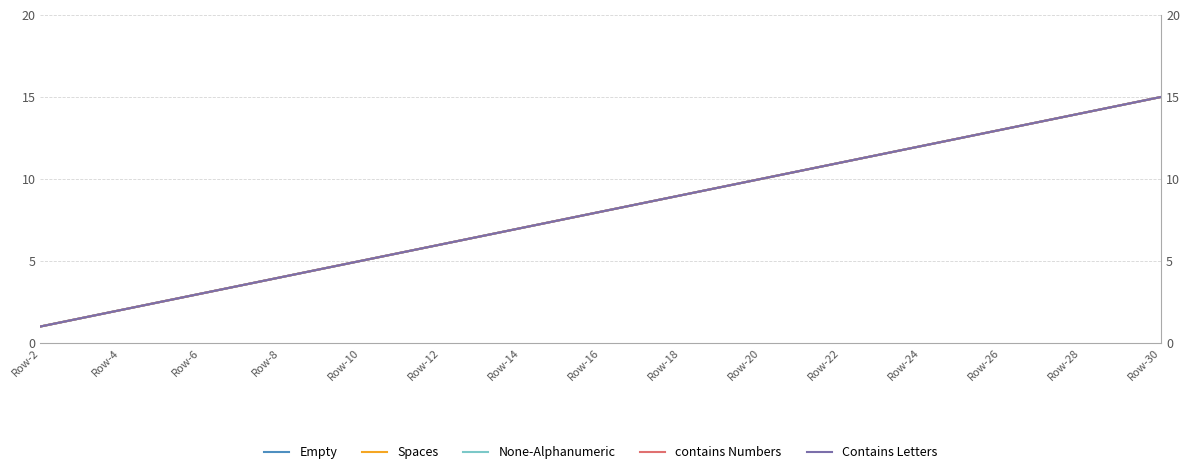

What is the value of the Empty point at the 3rd from the left?

3